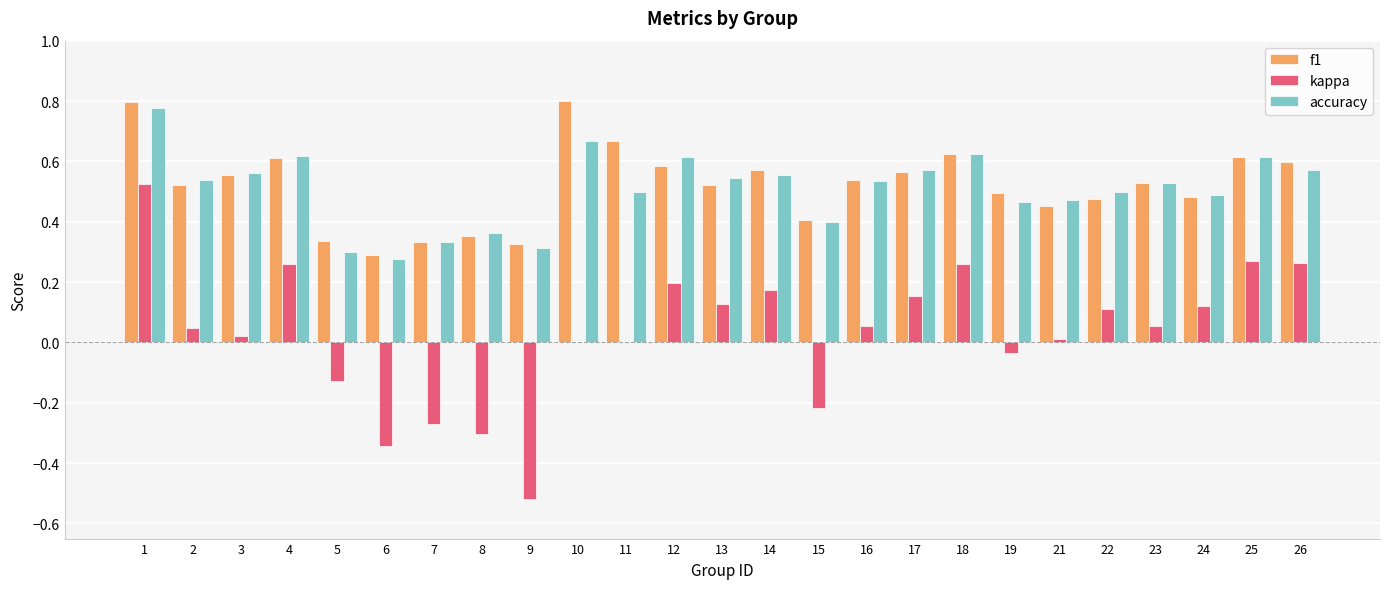

Which series changed the most between 8 and 26?

kappa